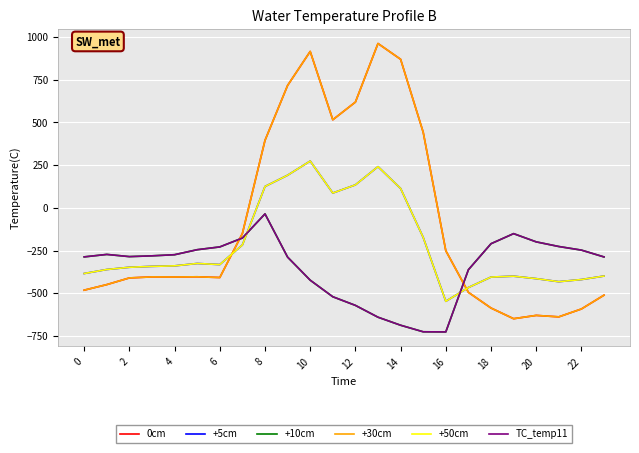

What is the difference between the maximum and second lowest values in the +10cm series?

690.6